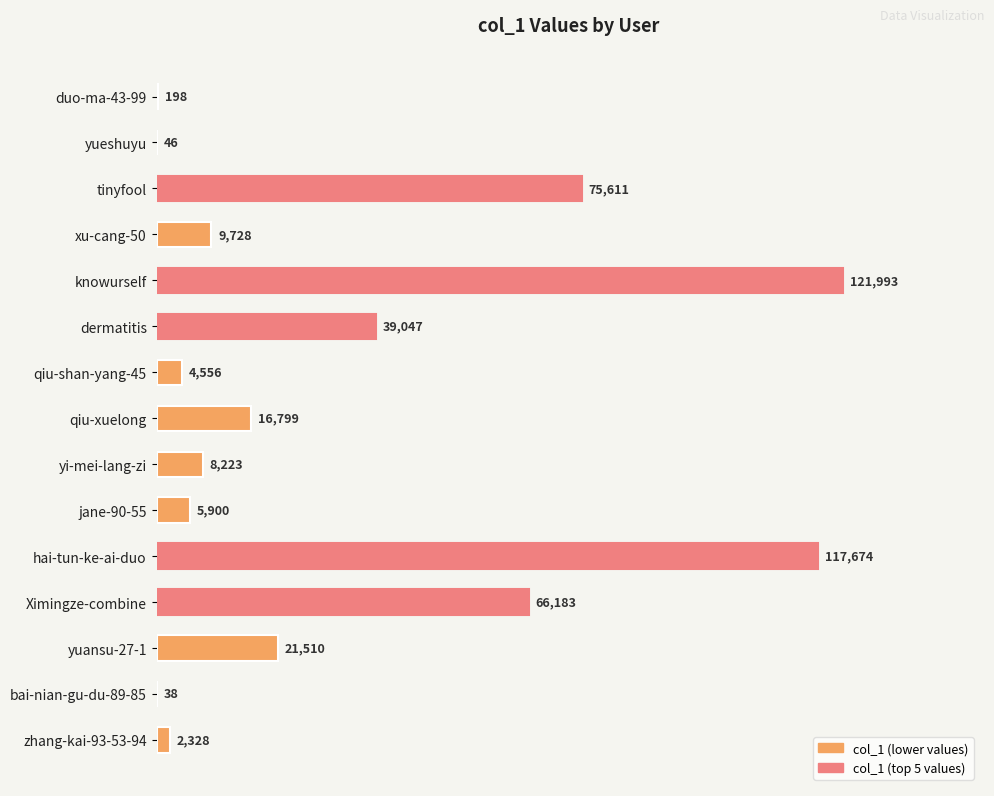

Are the bars horizontal?

Yes